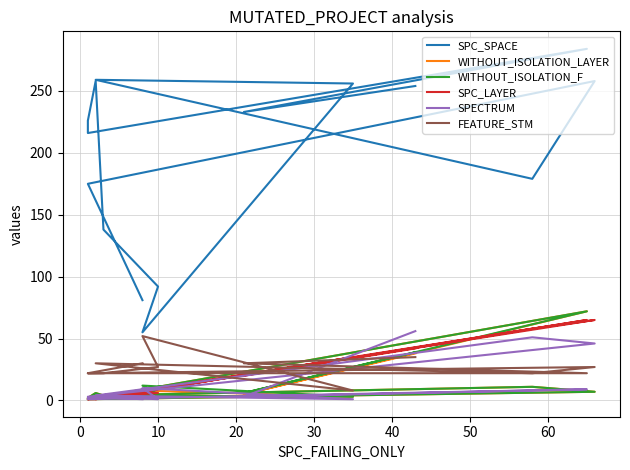

What are all the series names shown in the legend?

SPC_SPACE, WITHOUT_ISOLATION_LAYER, WITHOUT_ISOLATION_F, SPC_LAYER, SPECTRUM, FEATURE_STM